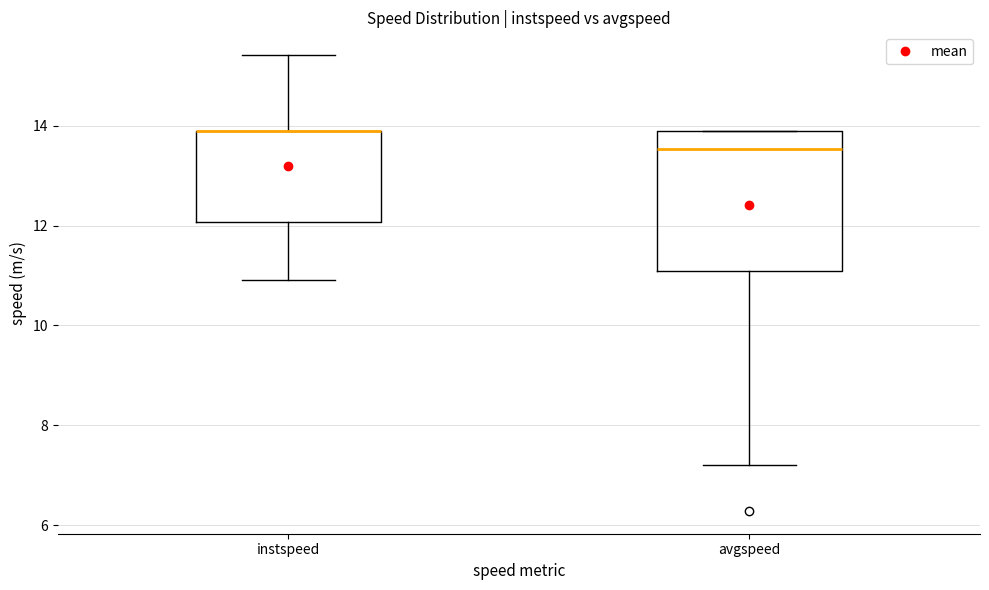

Where is the upper edge of the box for instspeed on the y-axis? The values are not printed on the chart, so give them approximately, as read against the axis.

13.8